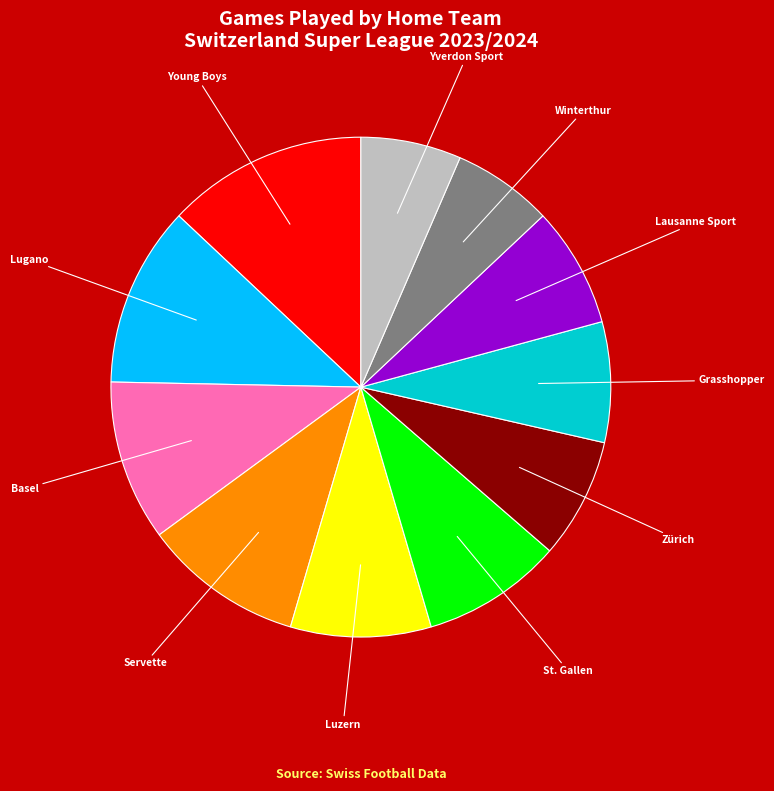

Is there any slice that represents more than half of the pie?

No